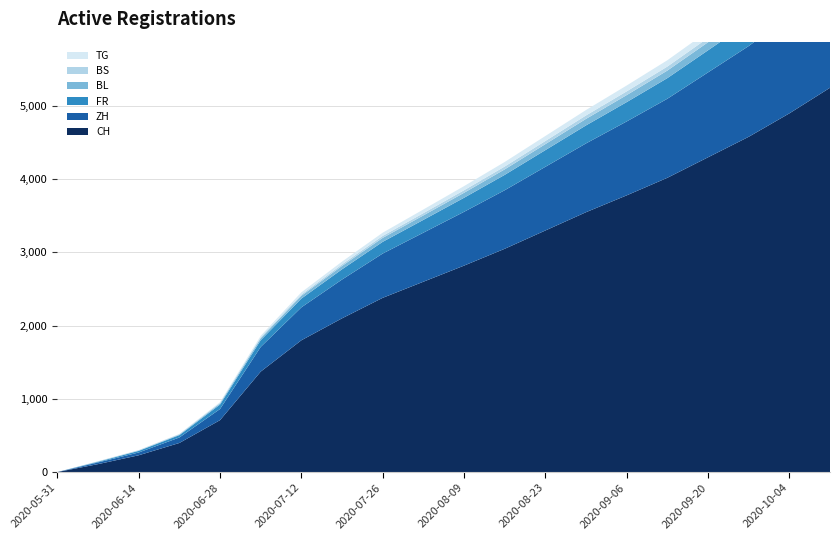

Reading left to right, list all the values displayed in this chart.

CH: 2020-05-31=0	2020-06-07=108	2020-06-14=229	2020-06-21=397	2020-06-28=709	2020-07-05=1372	2020-07-12=1800	2020-07-19=2100	2020-07-26=2380	2020-08-02=2600	2020-08-09=2820	2020-08-16=3050	2020-08-23=3300	2020-08-30=3550	2020-09-06=3780	2020-09-13=4020	2020-09-20=4300	2020-09-27=4580	2020-10-04=4900	2020-10-11=5250
ZH: 2020-05-31=0	2020-06-07=23	2020-06-14=38	2020-06-21=75	2020-06-28=152	2020-07-05=337	2020-07-12=450	2020-07-19=530	2020-07-26=605	2020-08-02=670	2020-08-09=735	2020-08-16=800	2020-08-23=870	2020-08-30=940	2020-09-06=1010	2020-09-13=1080	2020-09-20=1160	2020-09-27=1240	2020-10-04=1330	2020-10-11=1420
FR: 2020-05-31=0	2020-06-07=9	2020-06-14=22	2020-06-21=32	2020-06-28=61	2020-07-05=92	2020-07-12=120	2020-07-19=140	2020-07-26=160	2020-08-02=175	2020-08-09=192	2020-08-16=210	2020-08-23=228	2020-08-30=246	2020-09-06=264	2020-09-13=282	2020-09-20=302	2020-09-27=322	2020-10-04=344	2020-10-11=368
BL: 2020-05-31=0	2020-06-07=3	2020-06-14=4	2020-06-21=7	2020-06-28=16	2020-07-05=27	2020-07-12=38	2020-07-19=46	2020-07-26=54	2020-08-02=61	2020-08-09=68	2020-08-16=75	2020-08-23=82	2020-08-30=89	2020-09-06=96	2020-09-13=103	2020-09-20=110	2020-09-27=118	2020-10-04=126	2020-10-11=135
BS: 2020-05-31=0	2020-06-07=4	2020-06-14=5	2020-06-21=7	2020-06-28=7	2020-07-05=12	2020-07-12=17	2020-07-19=22	2020-07-26=27	2020-08-02=31	2020-08-09=35	2020-08-16=39	2020-08-23=43	2020-08-30=47	2020-09-06=51	2020-09-13=55	2020-09-20=59	2020-09-27=63	2020-10-04=67	2020-10-11=72
TG: 2020-05-31=0	2020-06-07=0	2020-06-14=1	2020-06-21=2	2020-06-28=10	2020-07-05=21	2020-07-12=30	2020-07-19=37	2020-07-26=44	2020-08-02=50	2020-08-09=56	2020-08-16=62	2020-08-23=68	2020-08-30=74	2020-09-06=80	2020-09-13=86	2020-09-20=92	2020-09-27=99	2020-10-04=106	2020-10-11=114